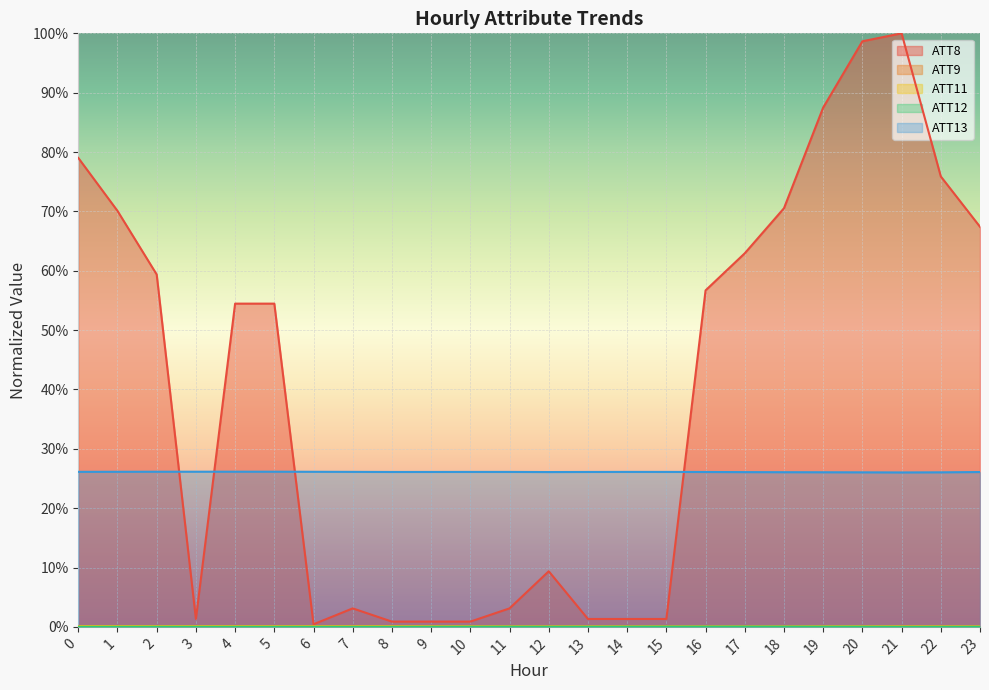

True or false: ATT13 has a value of 0.3 at 16.

True